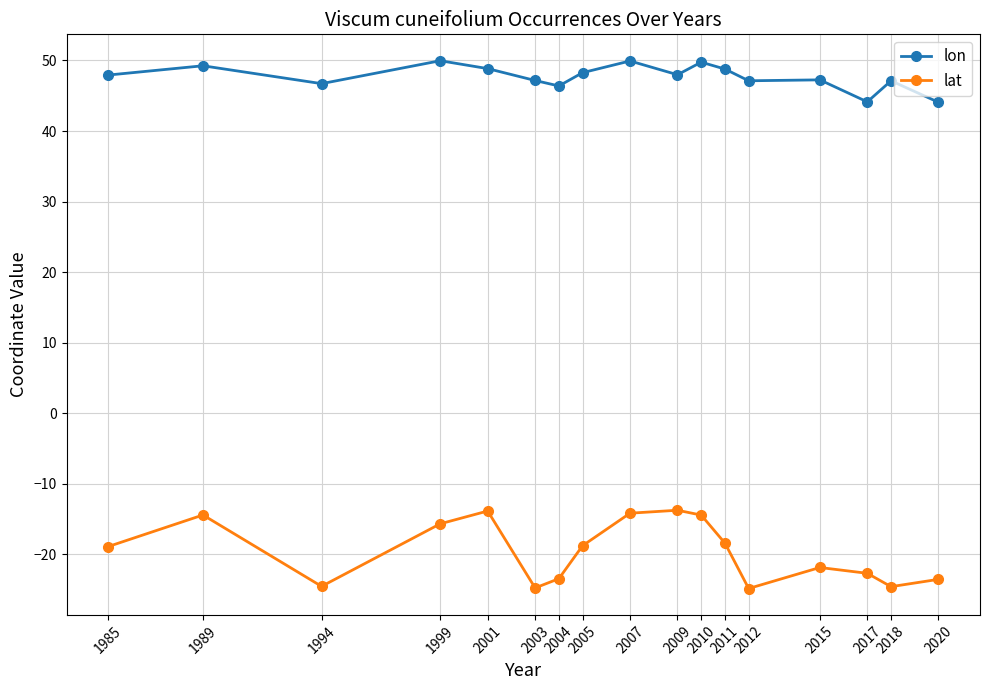

What are all the series names shown in the legend?

lon, lat